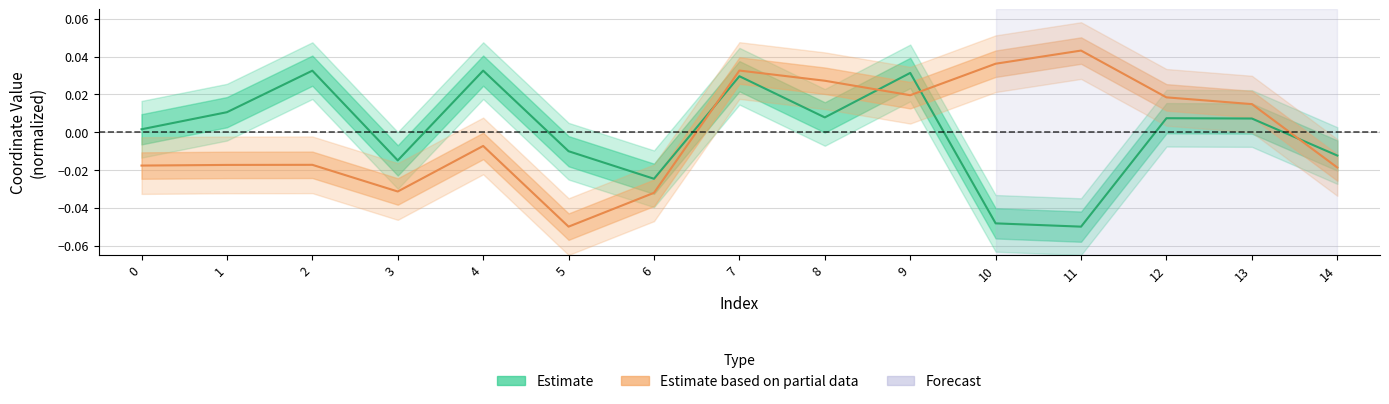

What is the difference between the second highest and minimum values in the Estimate series?

0.1